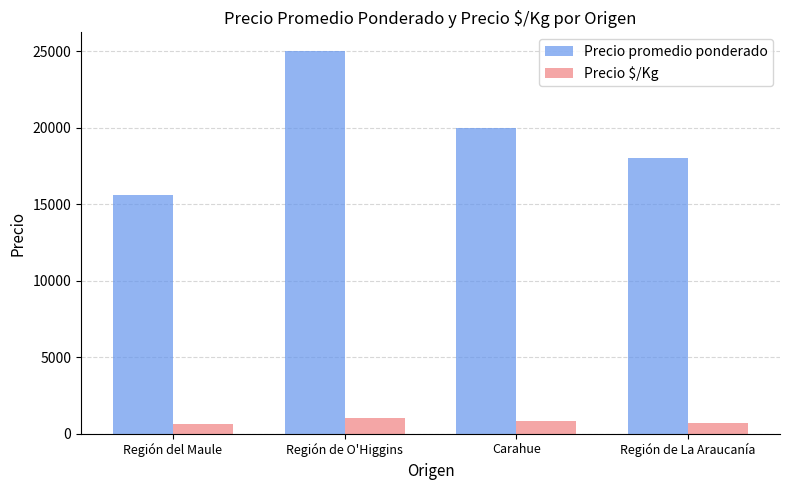

What are all the series names shown in the legend?

Precio promedio ponderado, Precio $/Kg